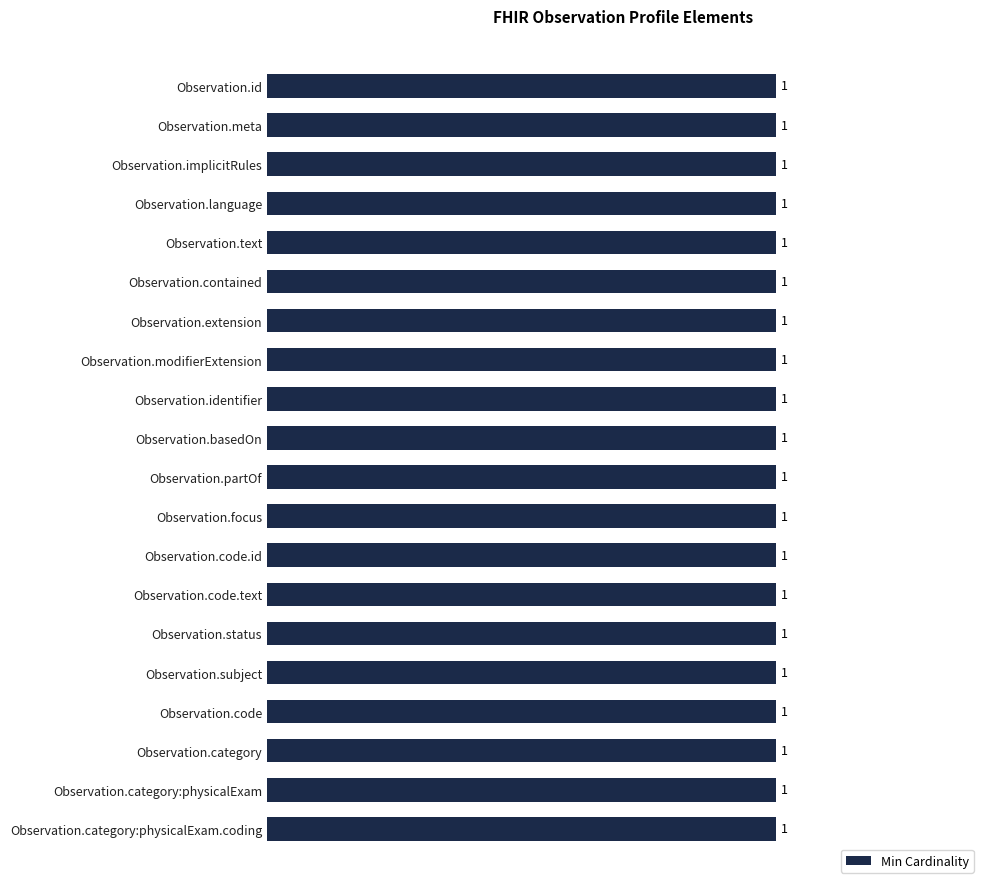

List the labels in order of value, largest first.

Observation.status, Observation.subject, Observation.category:physicalExam.coding, Observation.id, Observation.meta, Observation.implicitRules, Observation.language, Observation.text, Observation.contained, Observation.extension, Observation.modifierExtension, Observation.identifier, Observation.basedOn, Observation.partOf, Observation.focus, Observation.code.id, Observation.code.text, Observation.code, Observation.category, Observation.category:physicalExam